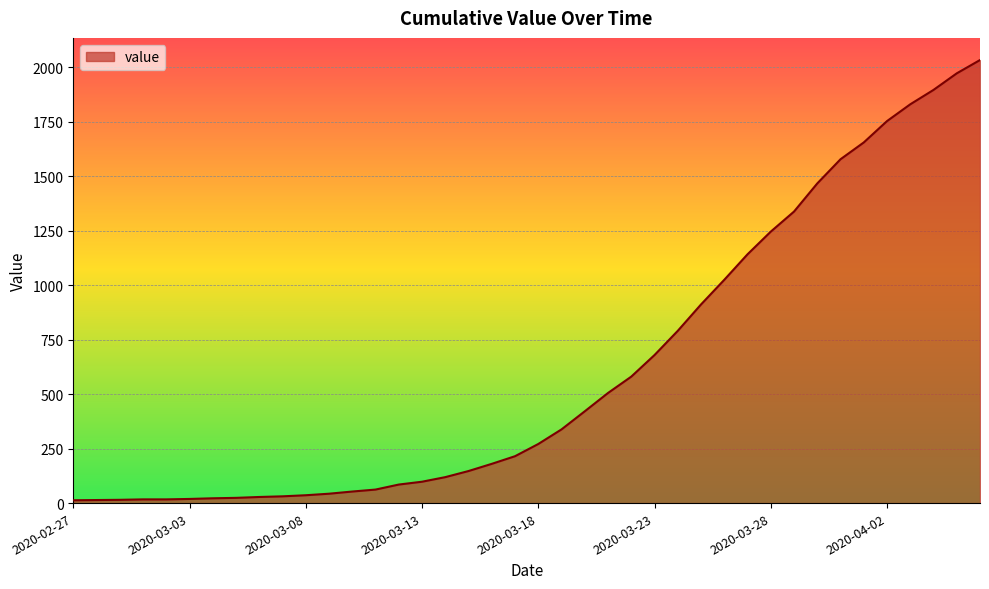

What is the maximum value shown in the chart?

2032